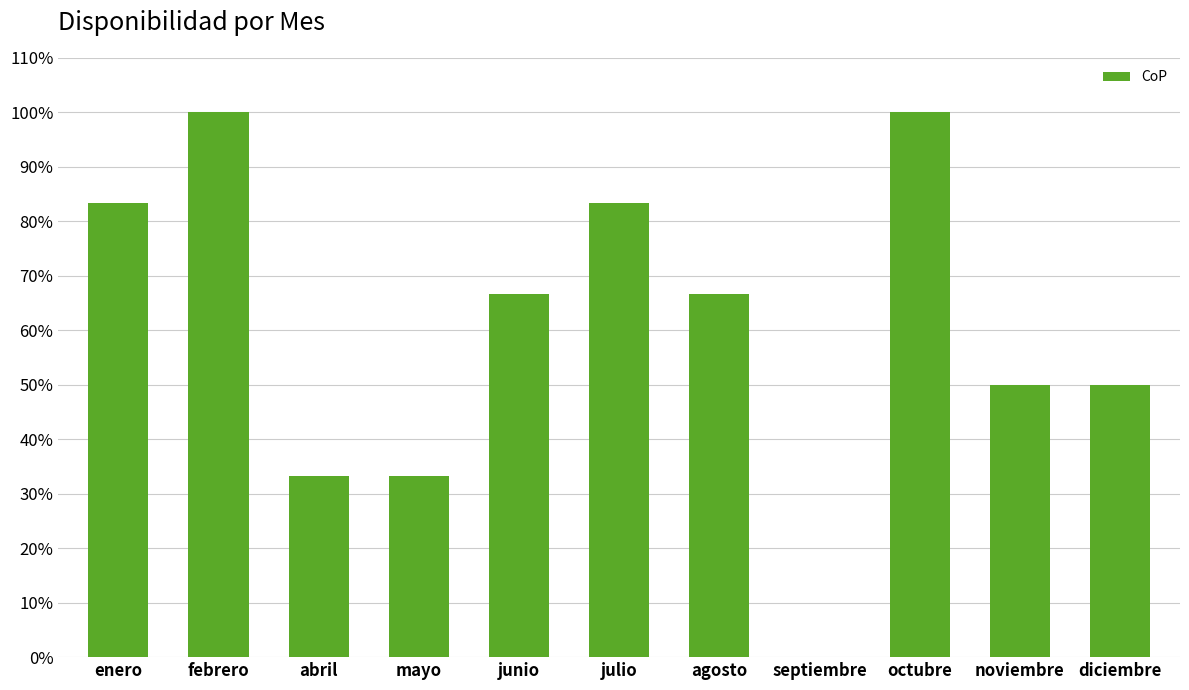

Is it true that the value at mayo is 45.2?

False